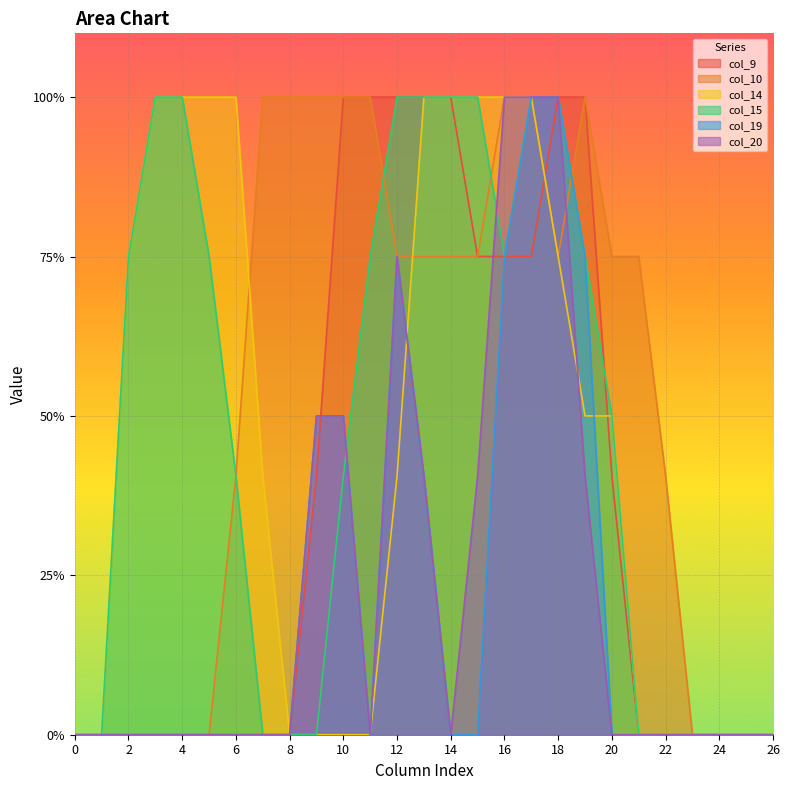

What are all the series names shown in the legend?

col_9, col_10, col_14, col_15, col_19, col_20